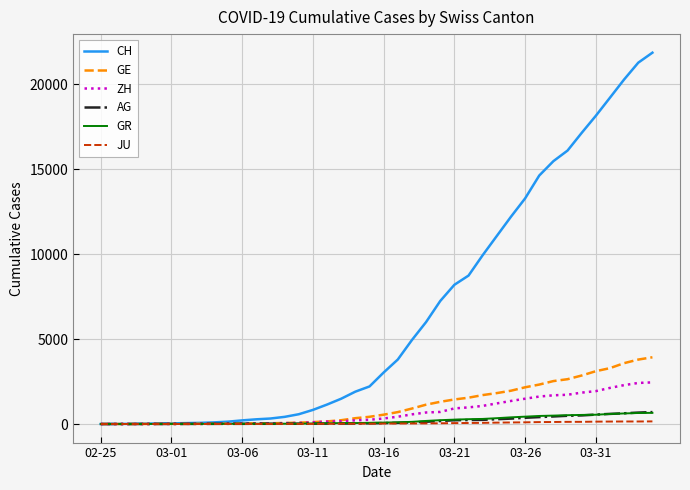

What is the difference between the second highest and second lowest values in the AG series?

672